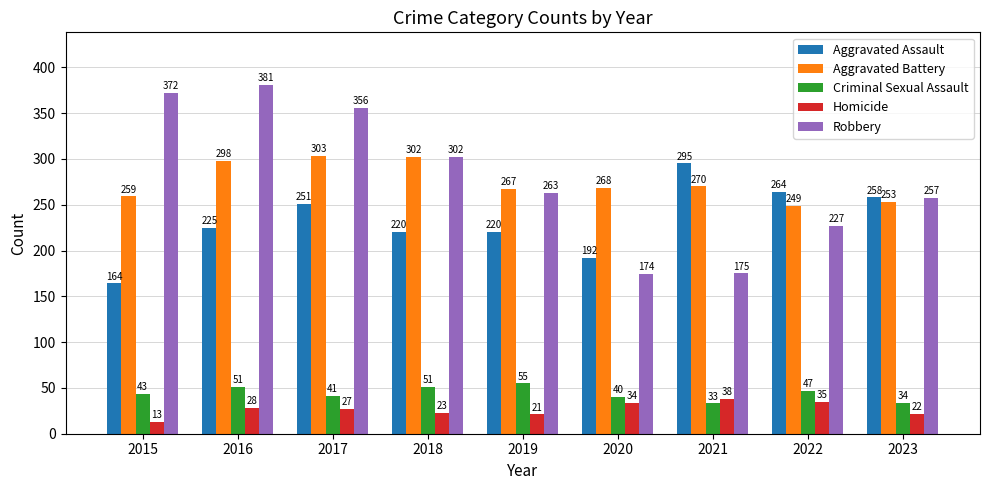

What is the difference between the highest and lowest values at 2022?

229